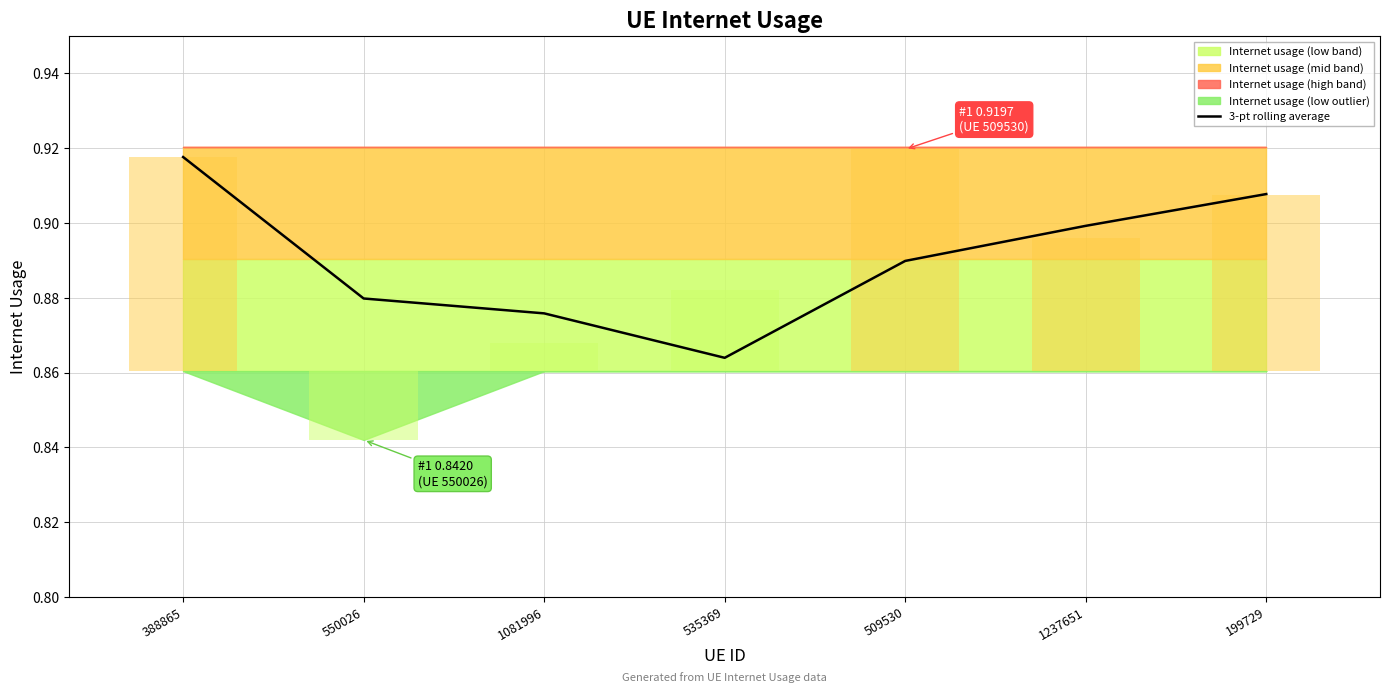

True or false: the data shows 1.3 at 199729.

False